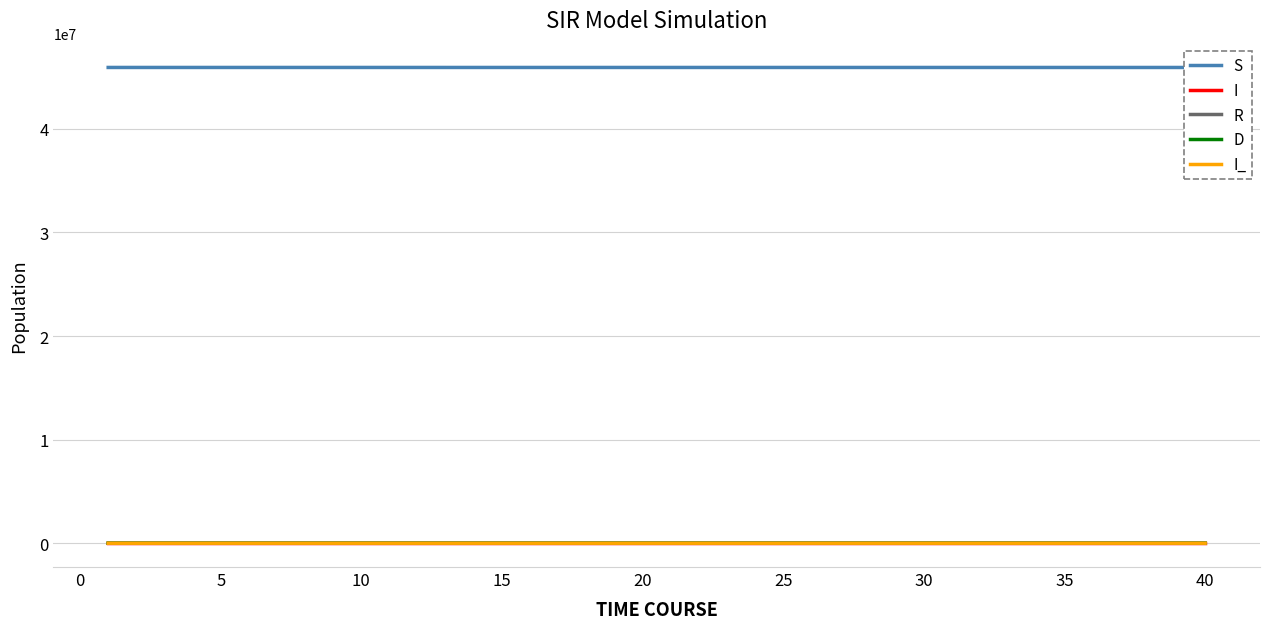

Which series has the largest total across all categories?

S